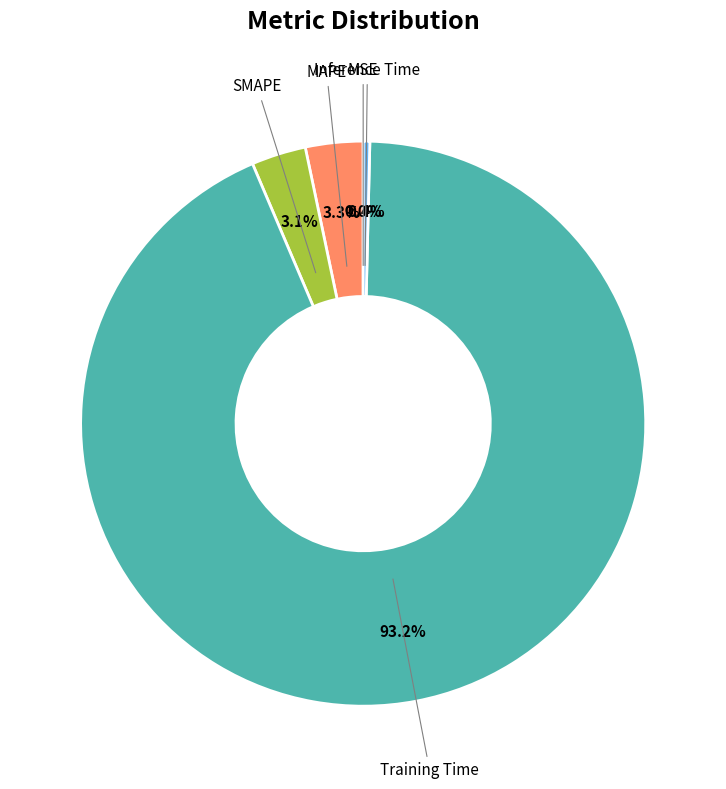

How many segments does this pie chart have?

5